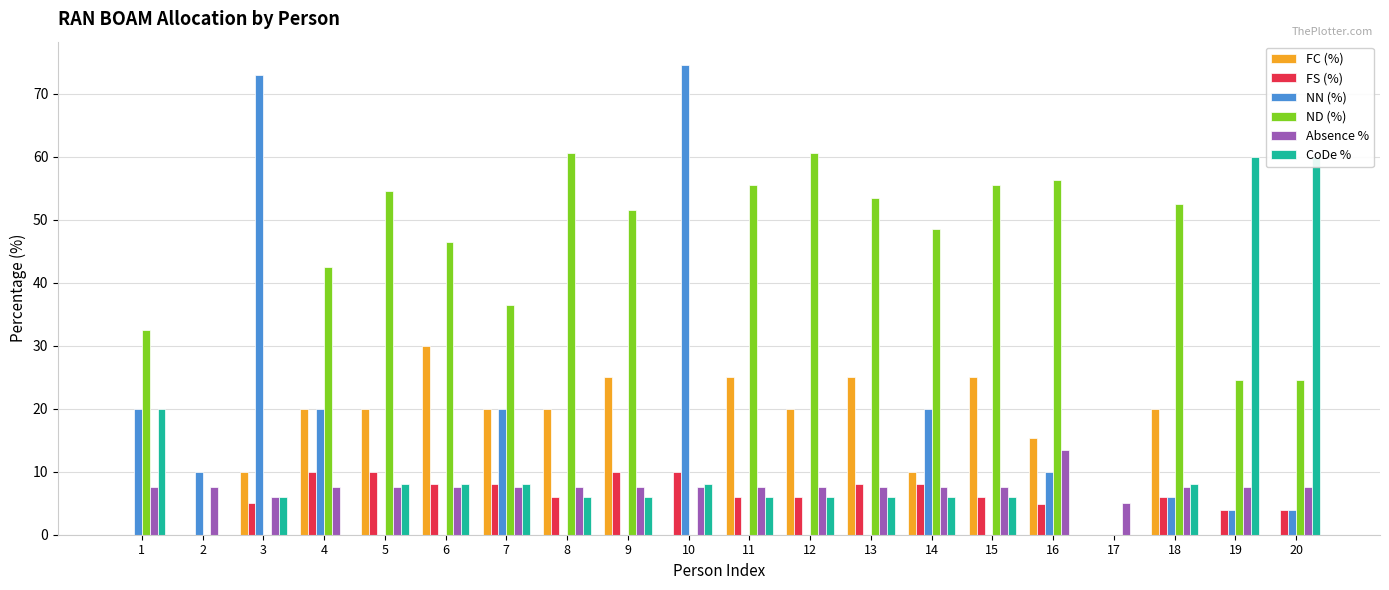

Reading right to left, transcribe all the data shown in this chart.

FC (%): 0.0	0.0	20.0	0.0	15.3	25.0	10.0	25.0	20.0	25.0	0.0	25.0	20.0	20.0	30.0	20.0	20.0	10.0	0.0	0.0
FS (%): 4.0	4.0	6.0	0.0	4.9	6.0	8.0	8.0	6.0	6.0	10.0	10.0	6.0	8.0	8.0	10.0	10.0	5.0	0.0	0.0
NN (%): 4.0	4.0	6.0	0.0	10.0	0.0	20.0	0.0	0.0	0.0	74.5	0.0	0.0	20.0	0.0	0.0	20.0	73.0	10.0	20.0
ND (%): 24.5	24.5	52.5	0.0	56.3	55.5	48.5	53.5	60.5	55.5	0.0	51.5	60.5	36.5	46.5	54.5	42.5	0.0	0.0	32.5
Absence %: 7.5	7.5	7.5	5.0	13.5	7.5	7.5	7.5	7.5	7.5	7.5	7.5	7.5	7.5	7.5	7.5	7.5	6.0	7.5	7.5
CoDe %: 60.0	60.0	8.0	0.0	0.0	6.0	6.0	6.0	6.0	6.0	8.0	6.0	6.0	8.0	8.0	8.0	0.0	6.0	0.0	20.0